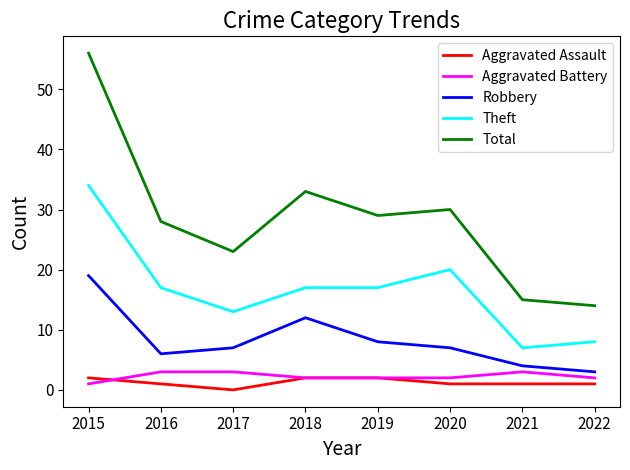

At which category is the sum across all series the highest?

2015